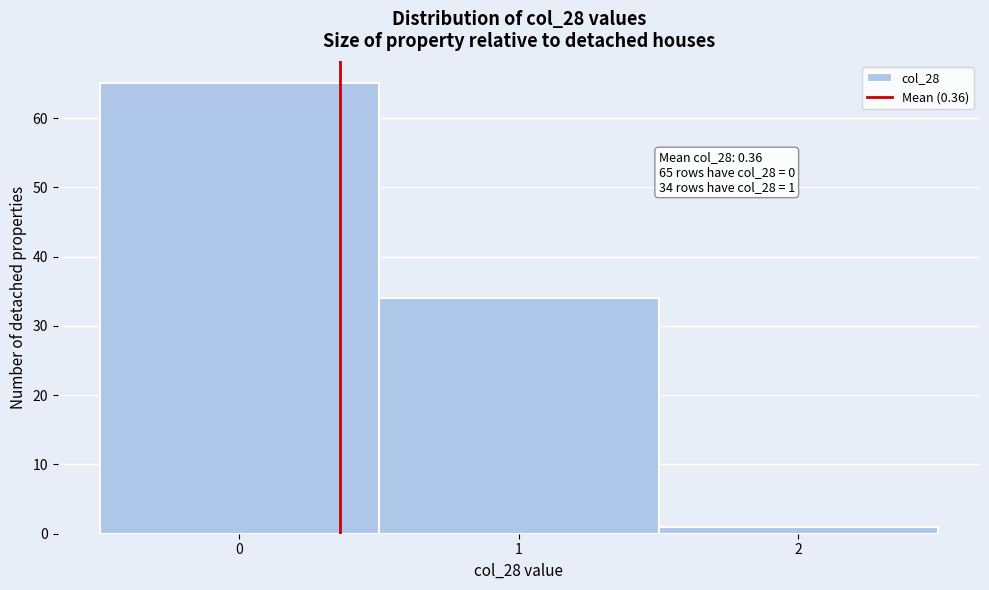

Which range on the x-axis has the tallest bar?

-0.5 to 0.5